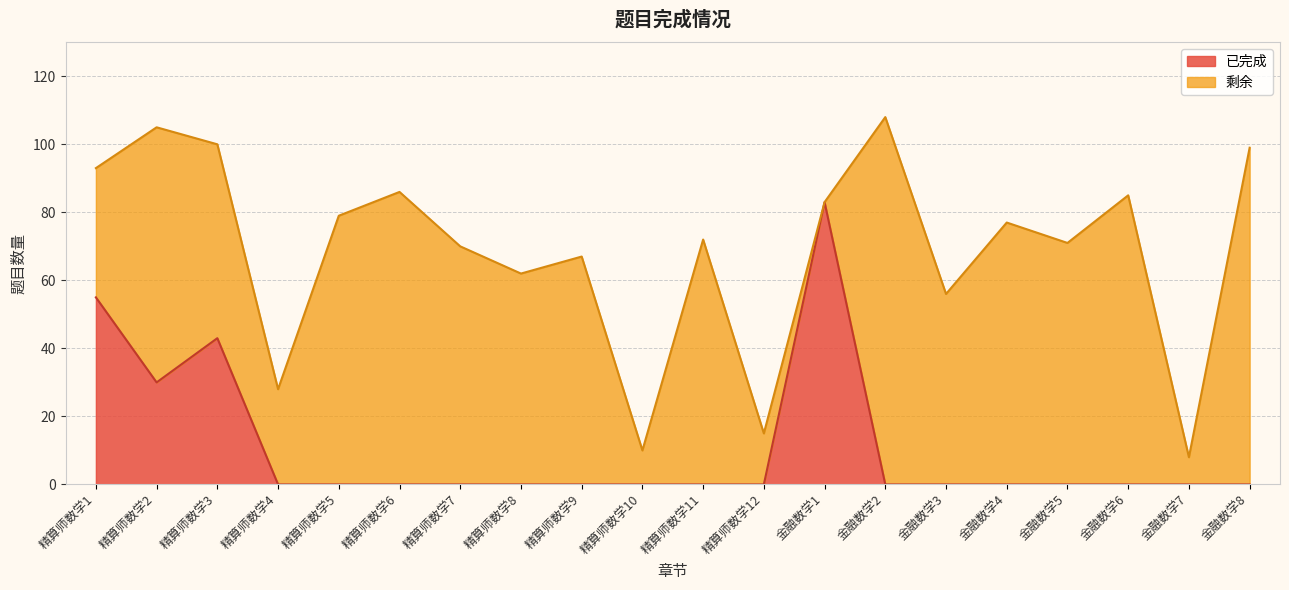

List the labels in order of value, smallest first.

精算师数学4, 精算师数学5, 精算师数学6, 精算师数学7, 精算师数学8, 精算师数学9, 精算师数学10, 精算师数学11, 精算师数学12, 金融数学2, 金融数学3, 金融数学4, 金融数学5, 金融数学6, 金融数学7, 金融数学8, 精算师数学2, 精算师数学3, 精算师数学1, 金融数学1